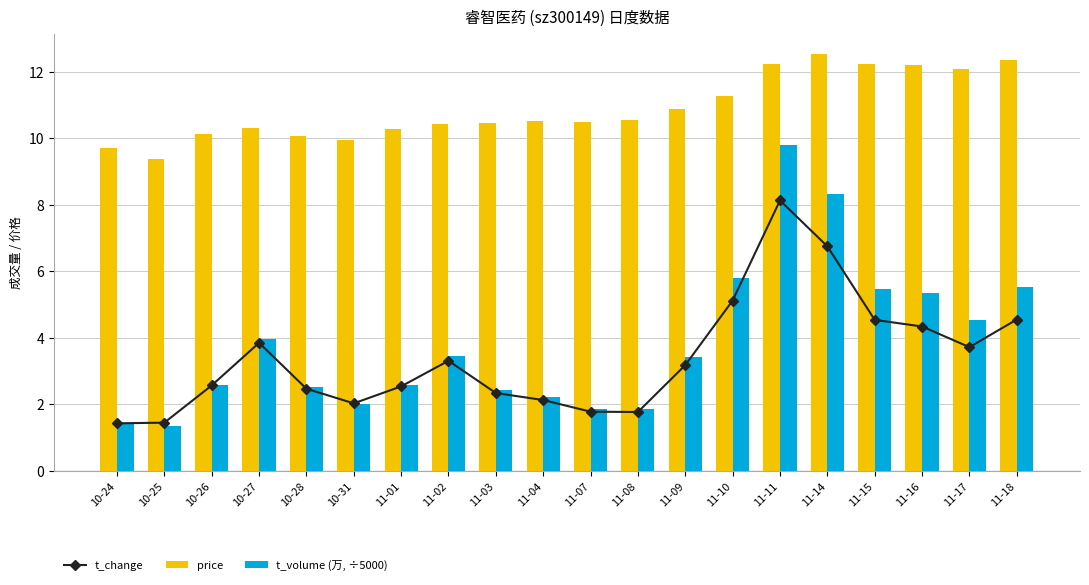

Rank the categories by t_volume (万, ÷5000) value from highest to lowest.

11-11, 11-14, 11-10, 11-18, 11-15, 11-16, 11-17, 10-27, 11-02, 11-09, 10-26, 11-01, 10-28, 11-03, 11-04, 10-31, 11-07, 11-08, 10-24, 10-25